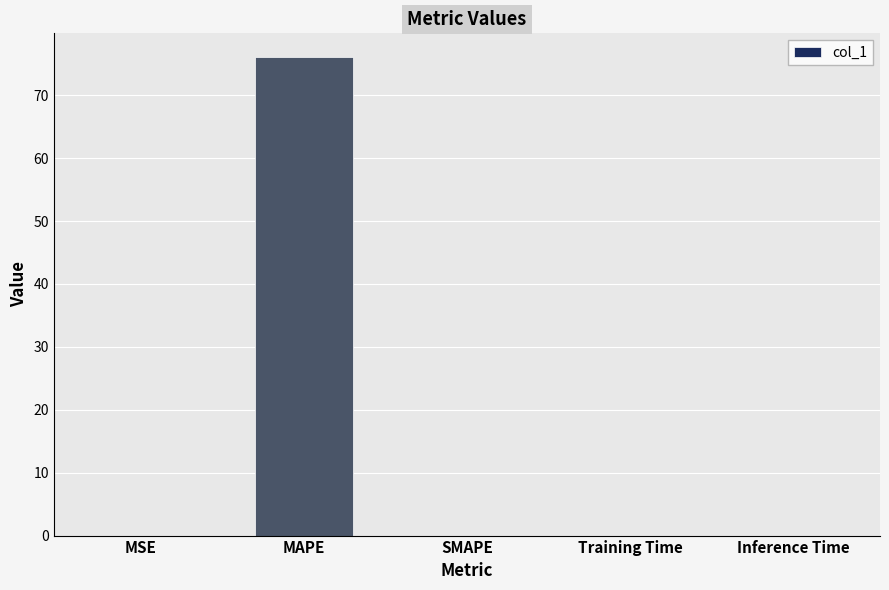

The value at Inference Time is 0.0. True or false?

True